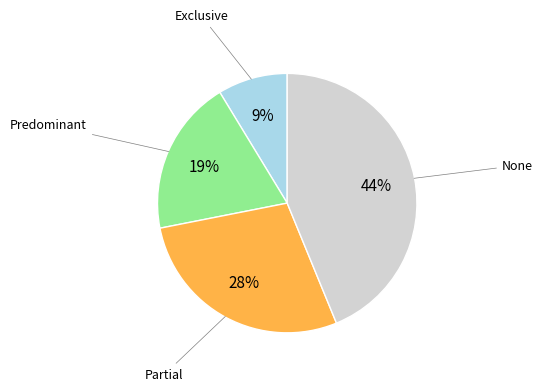

To the nearest percent, what is the difference between the largest and smallest slice percentages?

35%